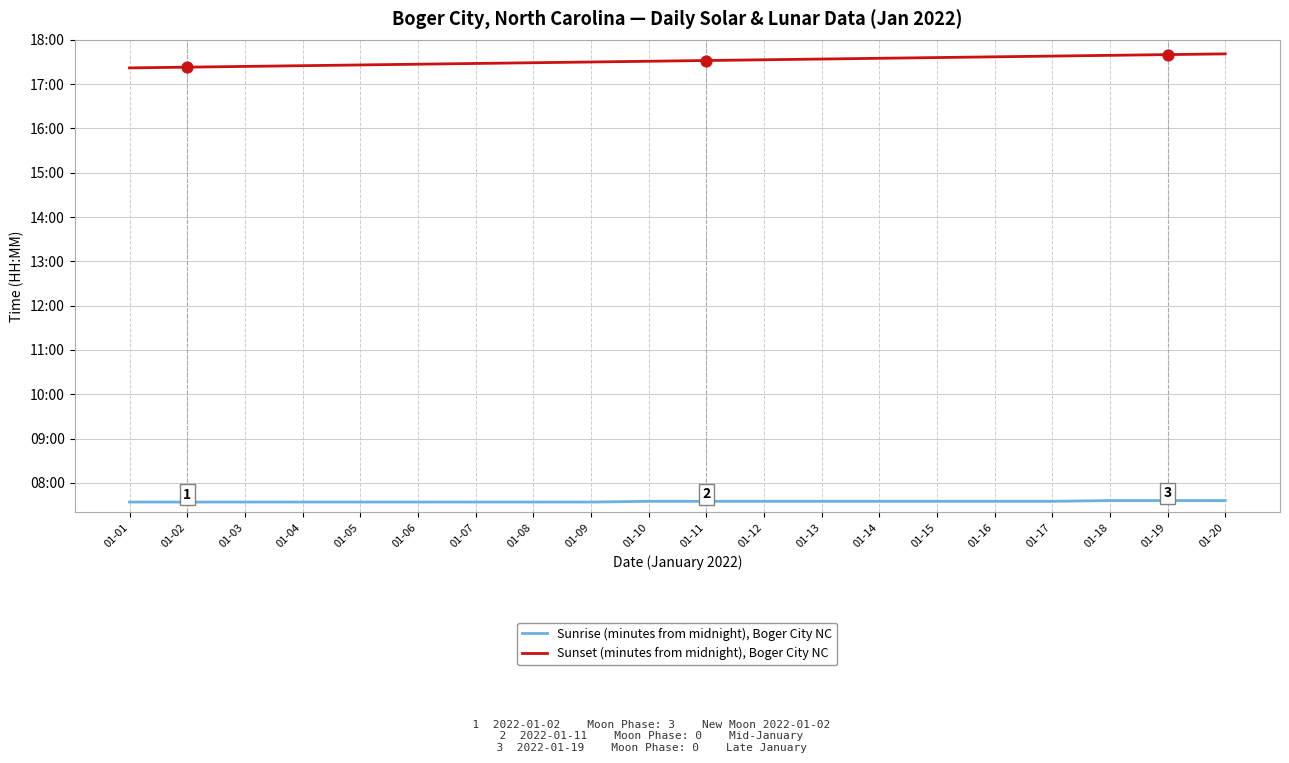

At how many categories does at least one series exceed 956?

20